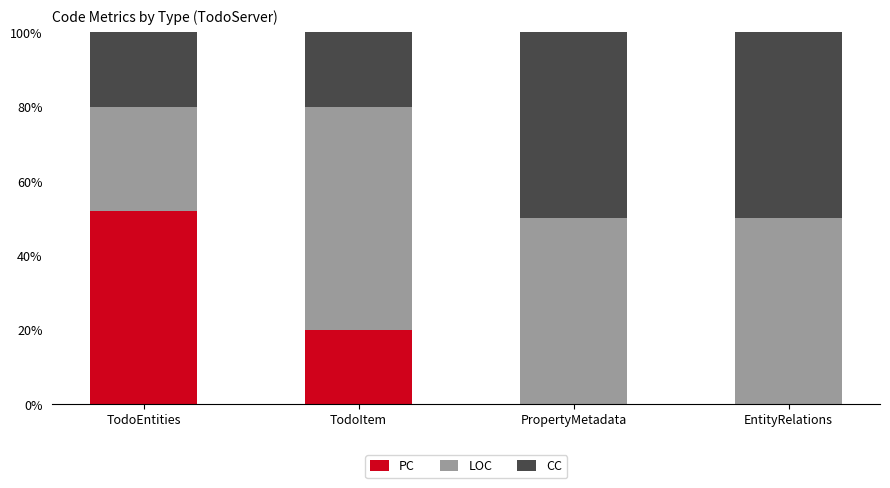

Is it true that PC equals 20 at TodoItem?

True